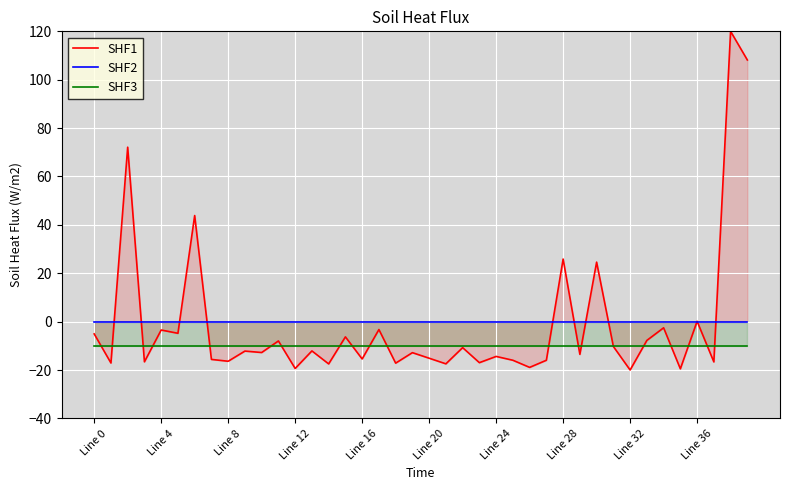

What are all the series names shown in the legend?

SHF1, SHF2, SHF3